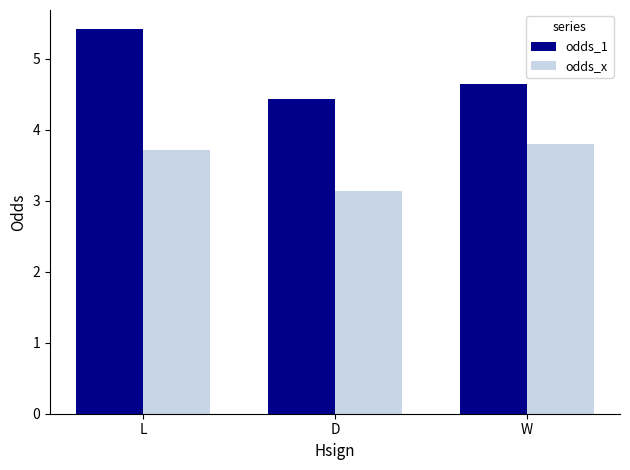

What is the average value of the odds_x series?

3.6